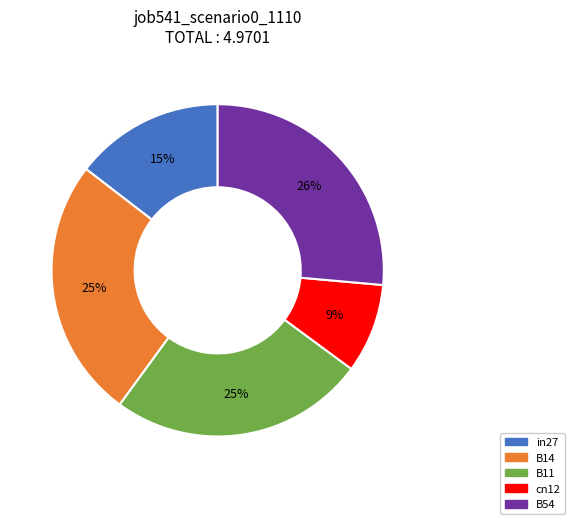

Is the sum of B14 and cn12 greater than half?

No